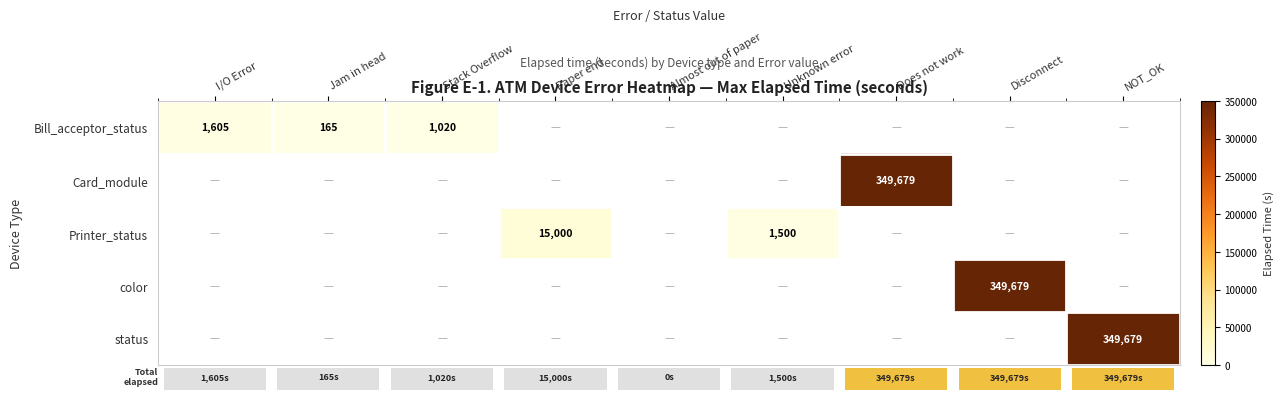

What is the greatest value displayed?

349679.0